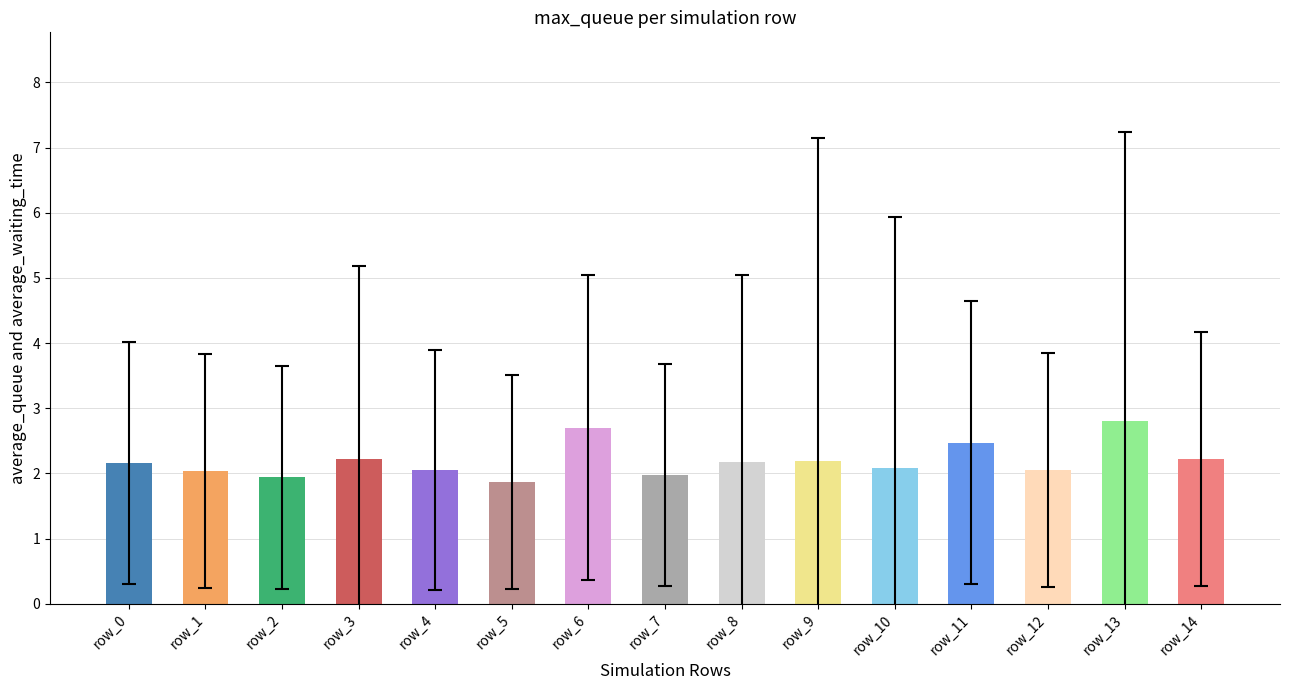

What is the greatest value displayed?

2.8